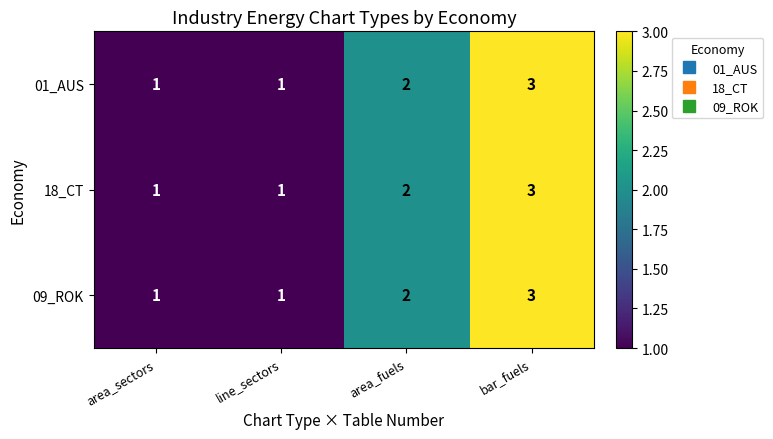

How many 18_CT values are between 1 and 3?

4